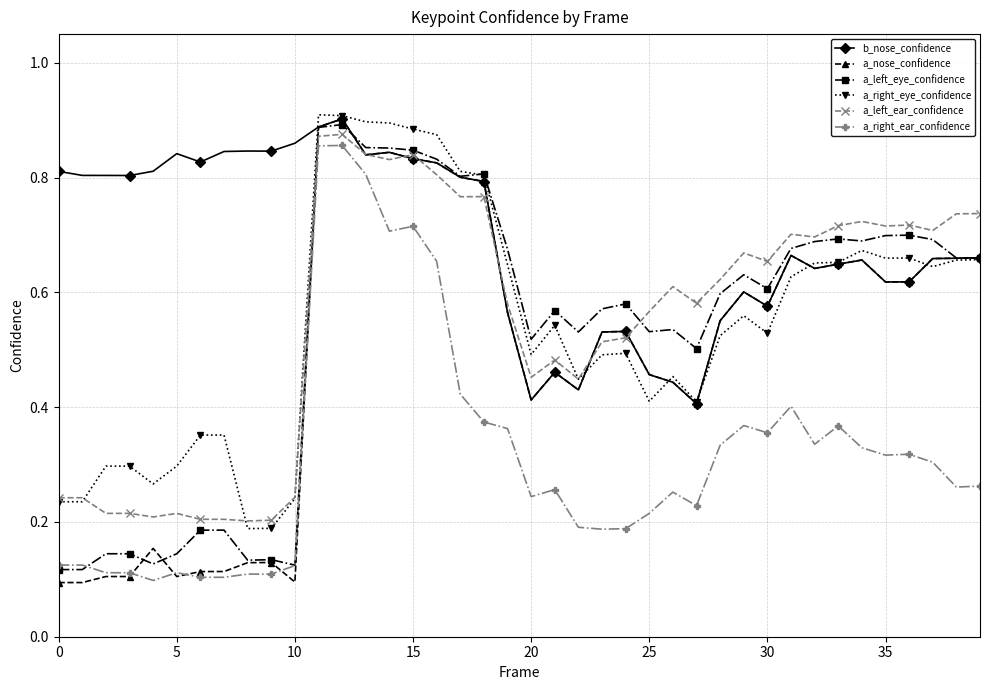

True or false: a_right_eye_confidence and a_right_ear_confidence intersect in this chart.

False